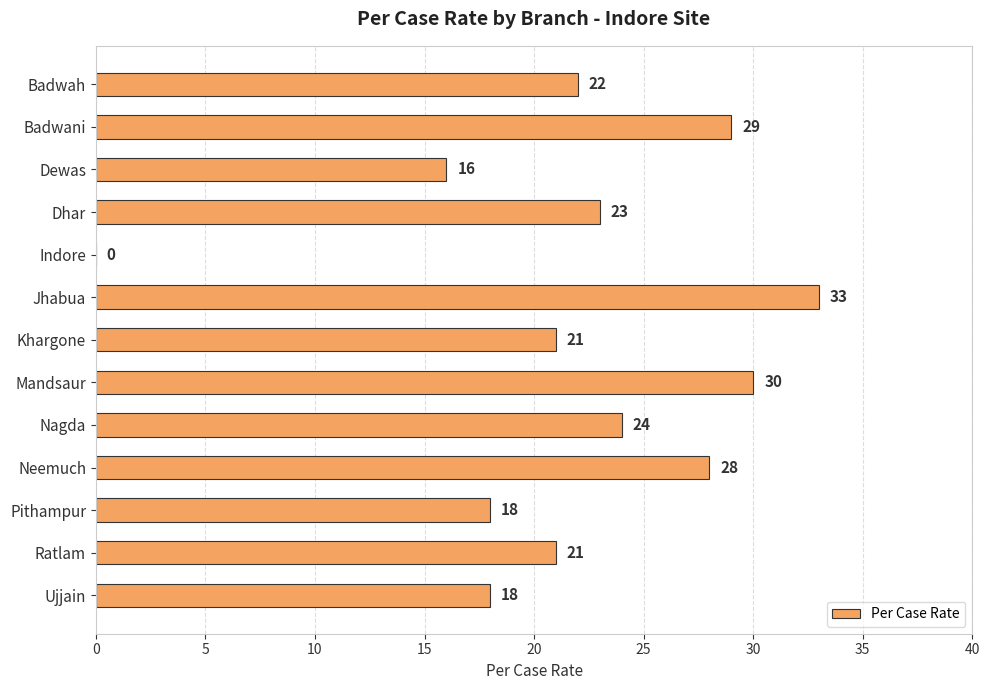

Reading top to bottom, extract all data points from this chart.

Badwah=22	Badwani=29	Dewas=16	Dhar=23	Indore=0	Jhabua=33	Khargone=21	Mandsaur=30	Nagda=24	Neemuch=28	Pithampur=18	Ratlam=21	Ujjain=18